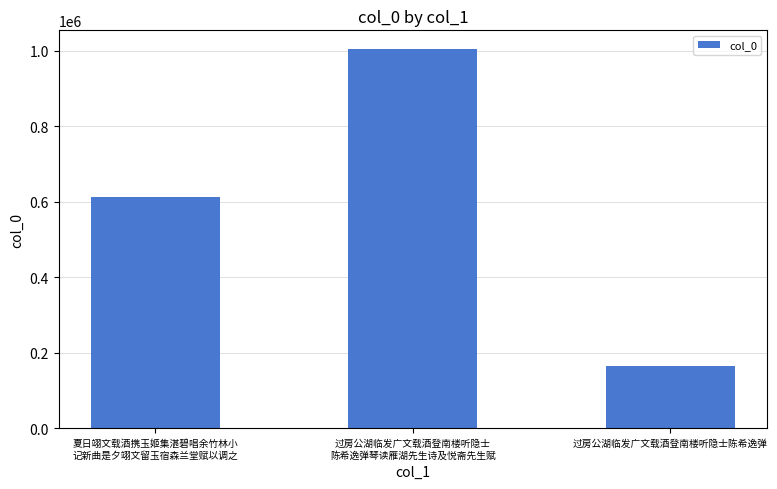

What is the change in value from 夏日翊文载酒携玉姬集湛碧唱余竹林小
记新曲是夕翊文留玉宿森兰堂赋以调之 to 过房公湖临发广文载酒登南楼听隐士
陈希逸弹琴读雁湖先生诗及悦斋先生赋?

+391722